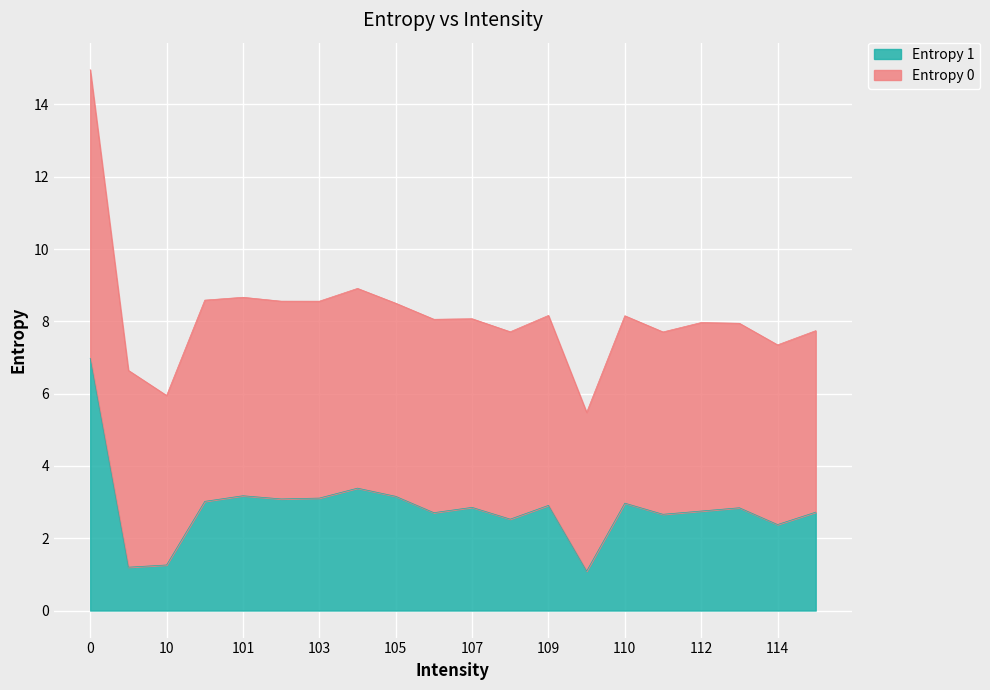

Approximately how many times larger is the value at 102 compared to 113?

1.1